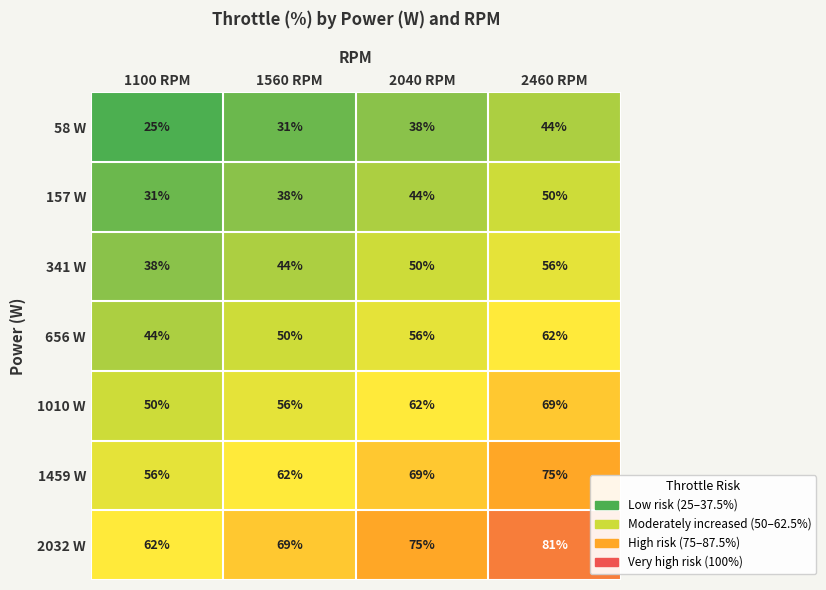

True or false: 157 W has a value of 75 at 2040 RPM.

False